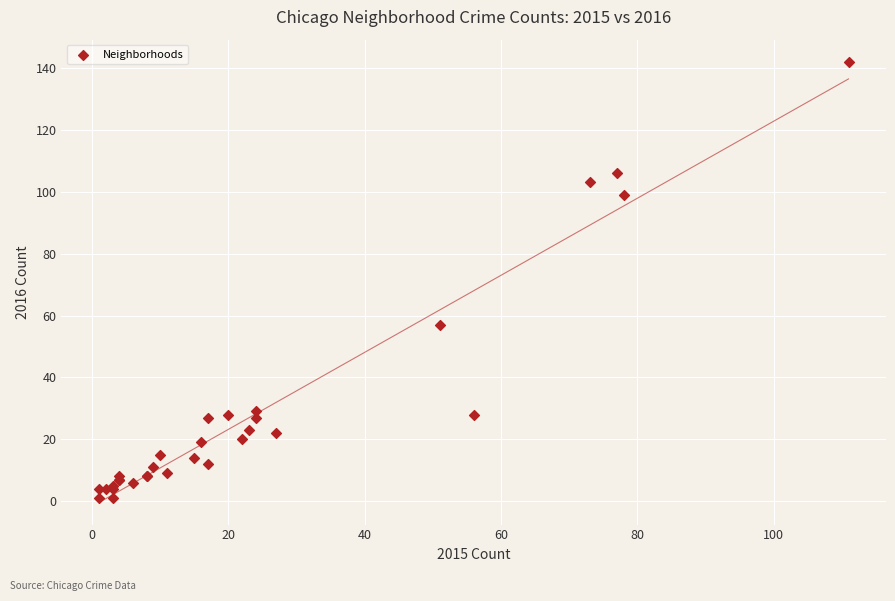

What Y value in the scatter plot is closest to 71?

57